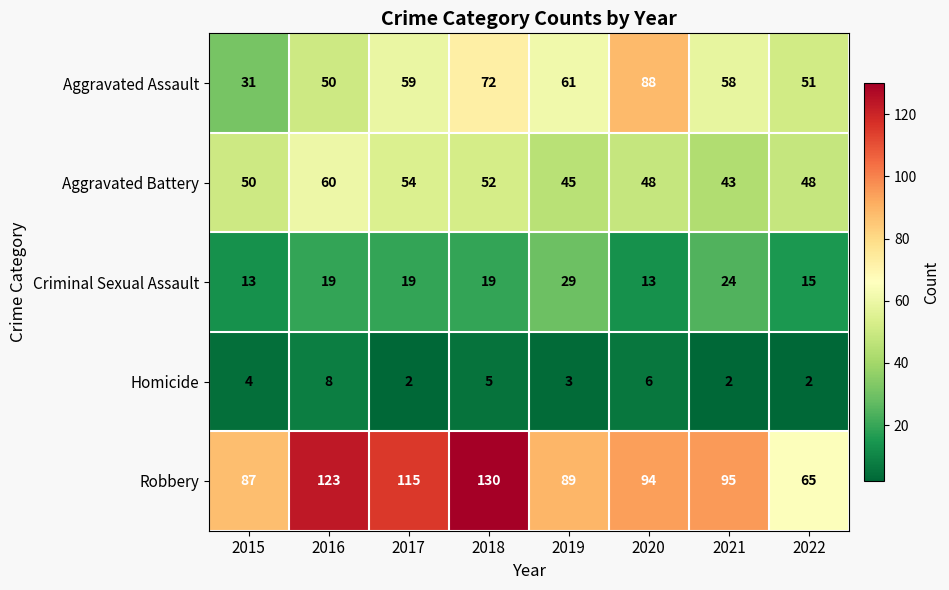

Count the number of categories in the chart.

8